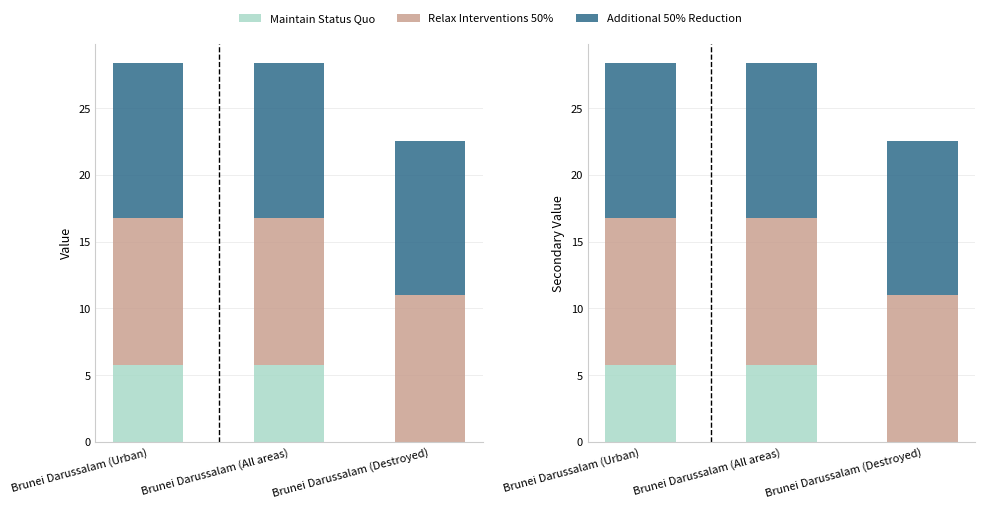

What is the approximate value of Additional 50% Reduction at Brunei Darussalam (Destroyed)?

11.5